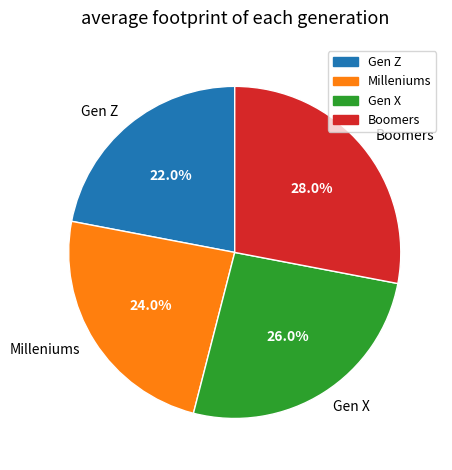

Does Gen X account for over 50% of the chart?

No